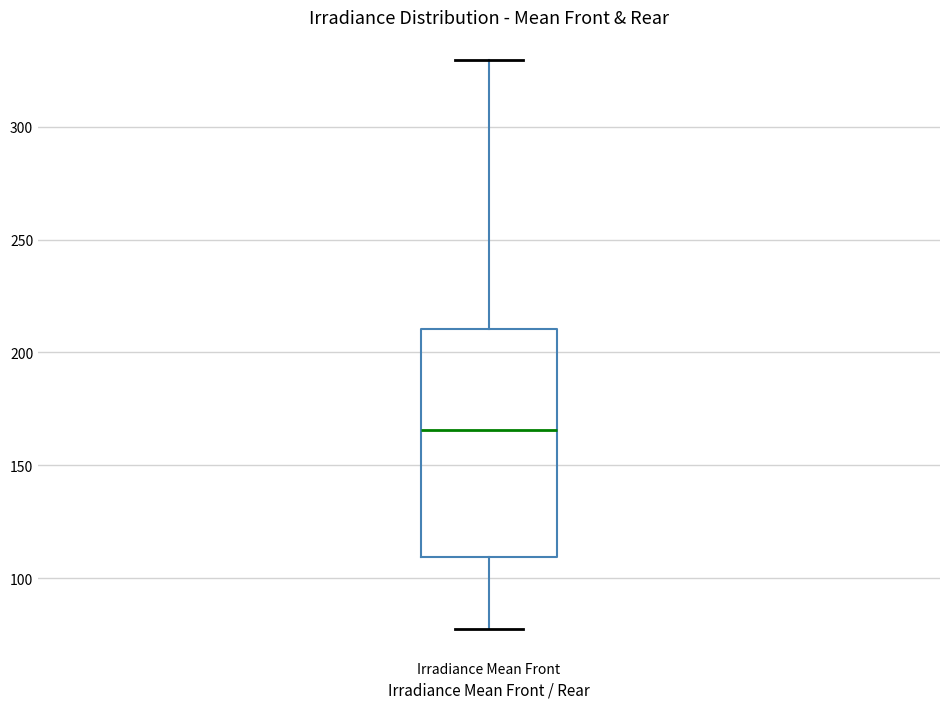

Transcribe this box plot: give where the median line is, the range the box spans, and where the two whiskers end, as read against the y-axis. The values are not printed on the chart, so give them approximately, as read against the axis.

median 165, box 110 to 210, whiskers 75 to 330